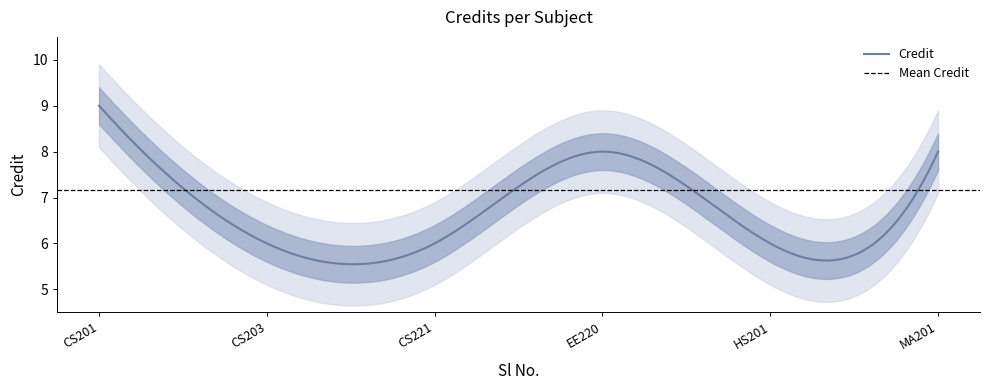

The value at 3 is 6. True or false?

True